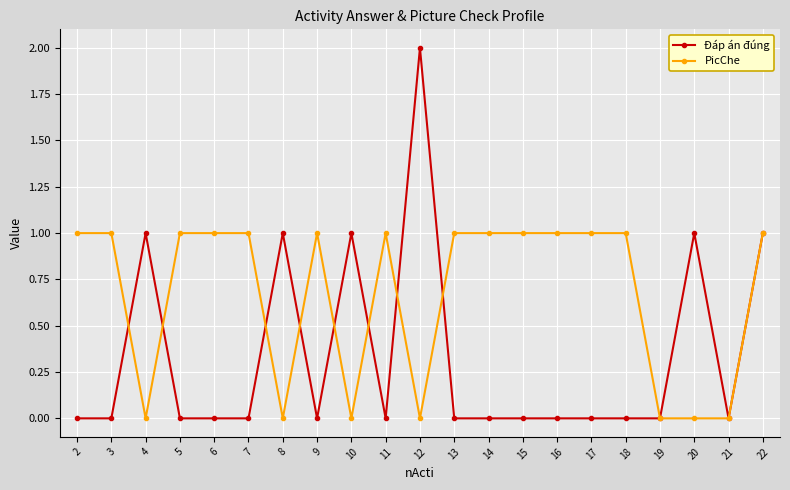

What is the sum of all PicChe values?

14